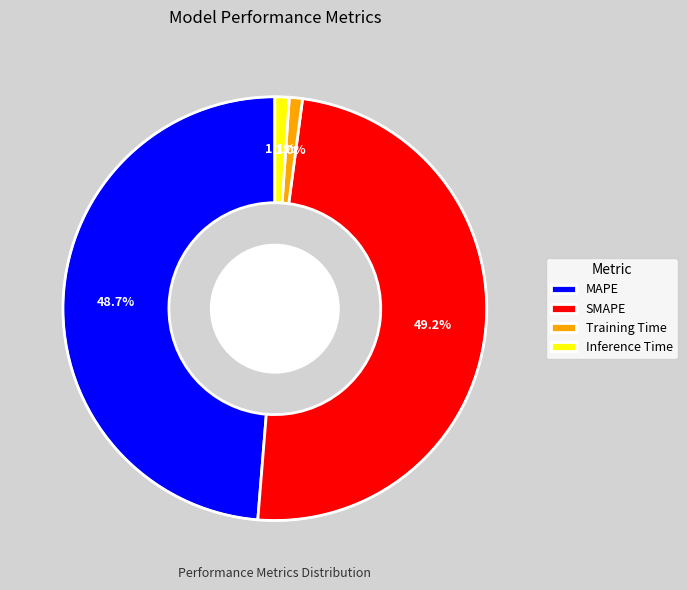

To the nearest percent, what is the combined percentage of SMAPE and Training Time?

50%